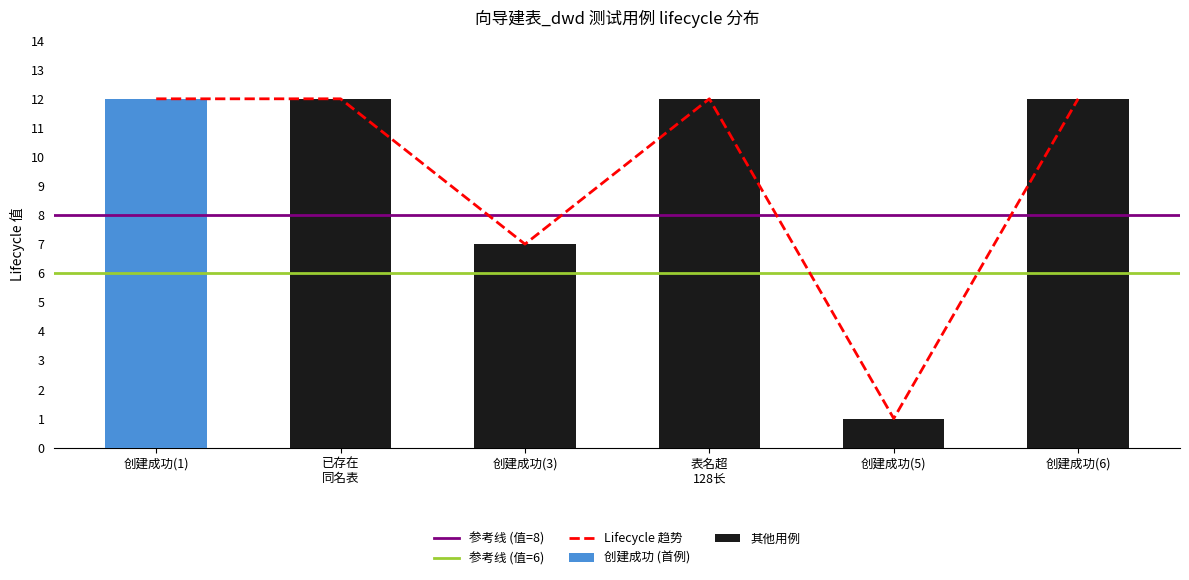

Rank the categories by value from lowest to highest.

创建成功(5), 创建成功(3), 创建成功(1), 已存在 同名表, 表名超 128长, 创建成功(6)